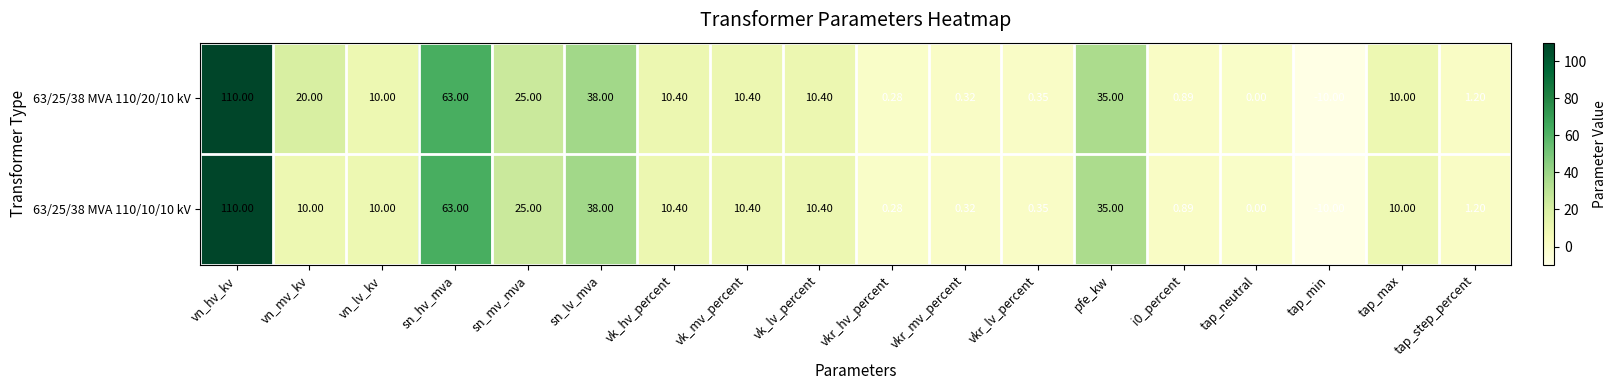

Rank the series by their average value, from highest to lowest.

63/25/38 MVA 110/20/10 kV, 63/25/38 MVA 110/10/10 kV